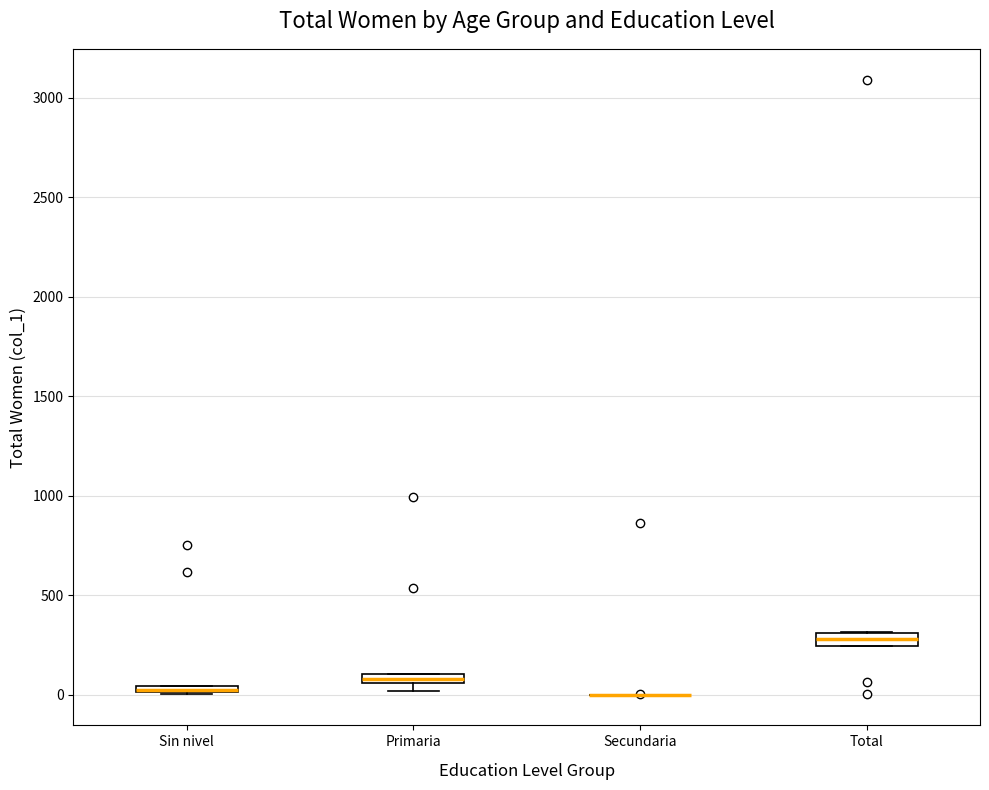

Where is the upper edge of the box for Total on the y-axis? The values are not printed on the chart, so give them approximately, as read against the axis.

300